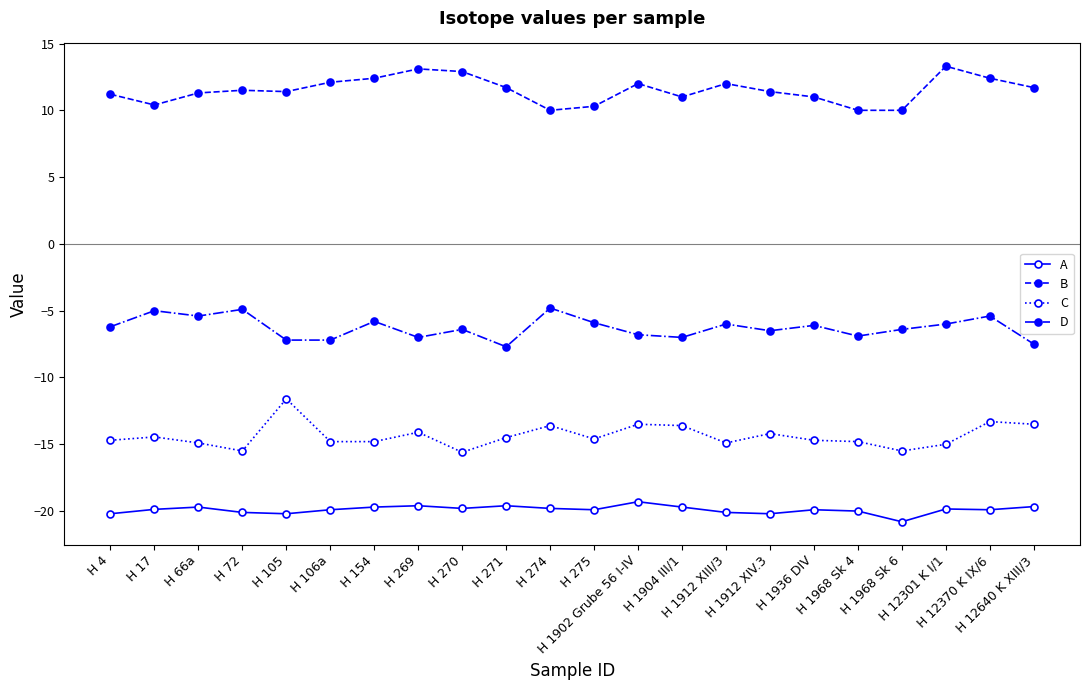

True or false: B has more than 2 interior local peaks.

True